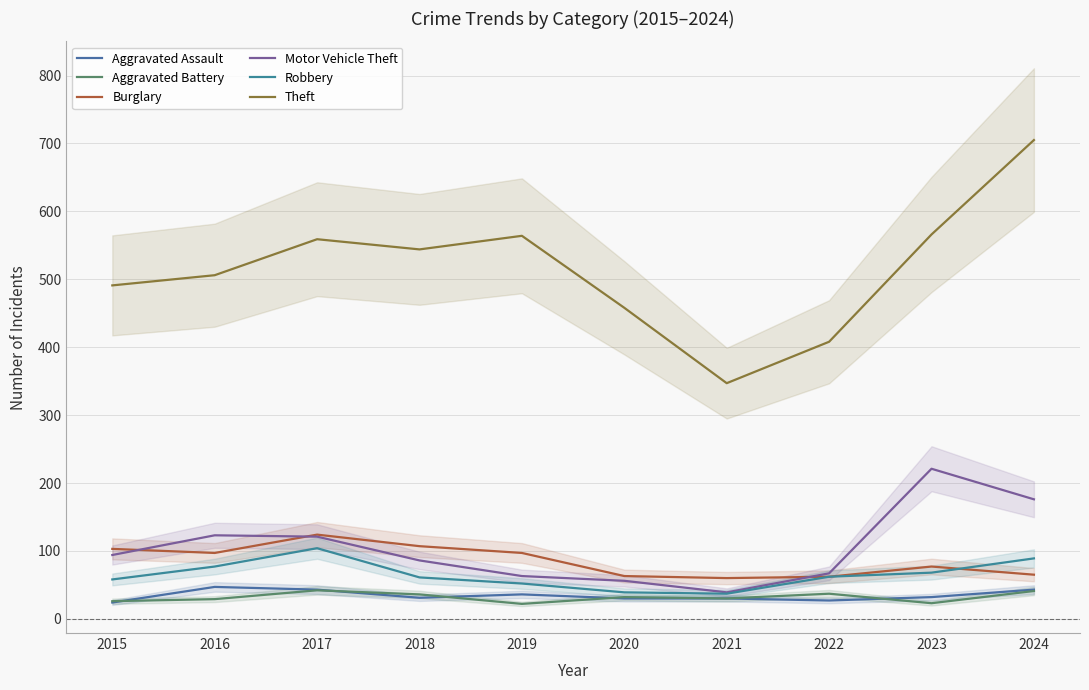

Reading right to left, list all the values displayed in this chart.

Aggravated Assault: 2024=43	2023=32	2022=27	2021=30	2020=30	2019=36	2018=31	2017=43	2016=47	2015=24
Aggravated Battery: 2024=41	2023=23	2022=37	2021=30	2020=32	2019=22	2018=36	2017=42	2016=29	2015=26
Burglary: 2024=65	2023=77	2022=62	2021=60	2020=63	2019=97	2018=107	2017=124	2016=97	2015=103
Motor Vehicle Theft: 2024=176	2023=221	2022=67	2021=39	2020=56	2019=63	2018=86	2017=121	2016=123	2015=94
Robbery: 2024=89	2023=68	2022=62	2021=37	2020=39	2019=52	2018=61	2017=104	2016=77	2015=58
Theft: 2024=705	2023=566	2022=408	2021=347	2020=458	2019=564	2018=544	2017=559	2016=506	2015=491